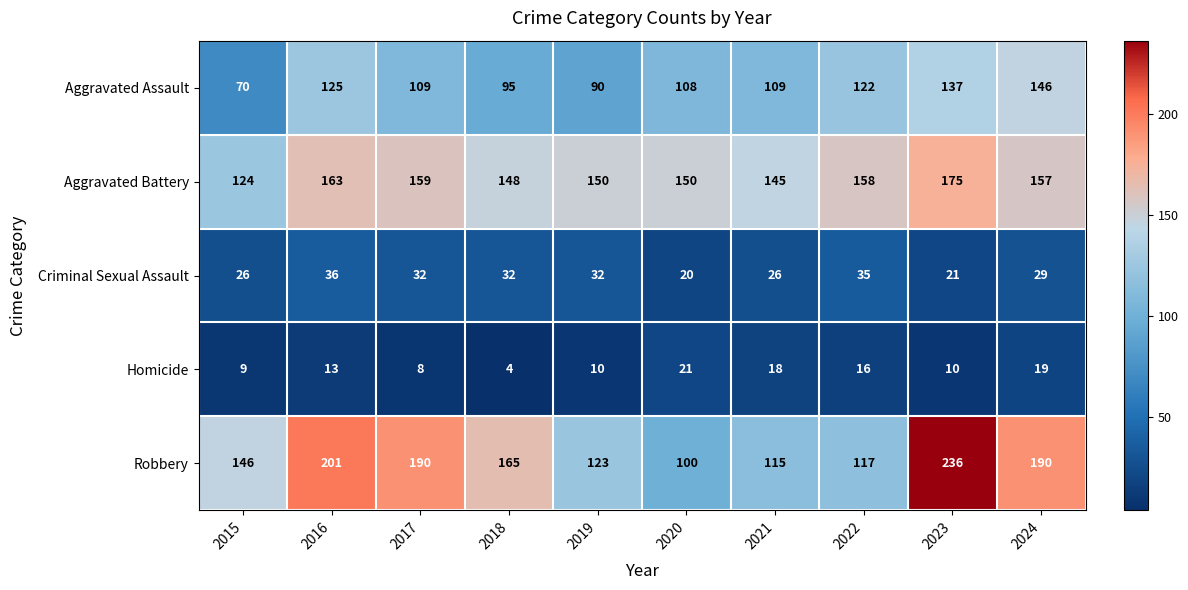

At how many categories does at least one series exceed 24?

10